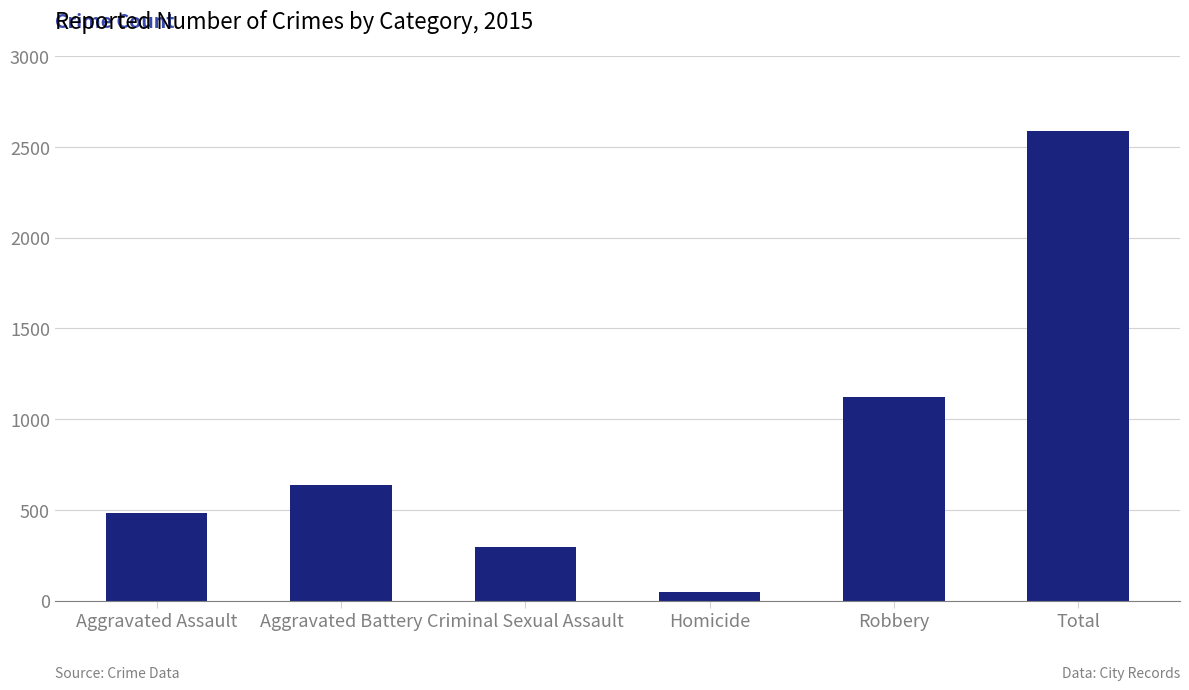

What is the ratio of the value at Aggravated Battery to the value at Robbery?

0.6